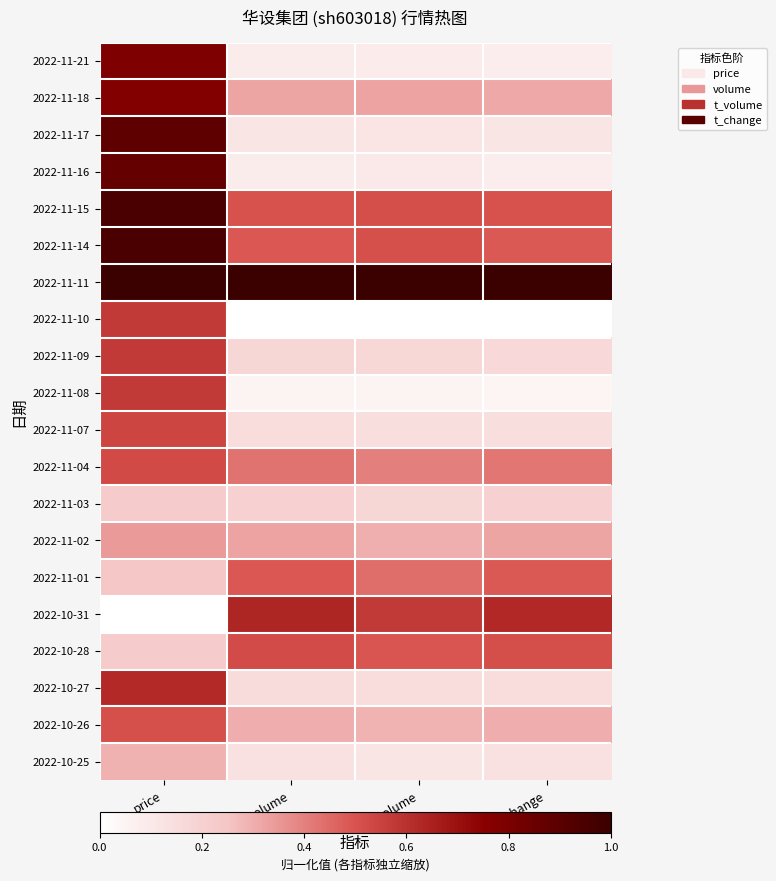

Count the number of data series in this chart.

20